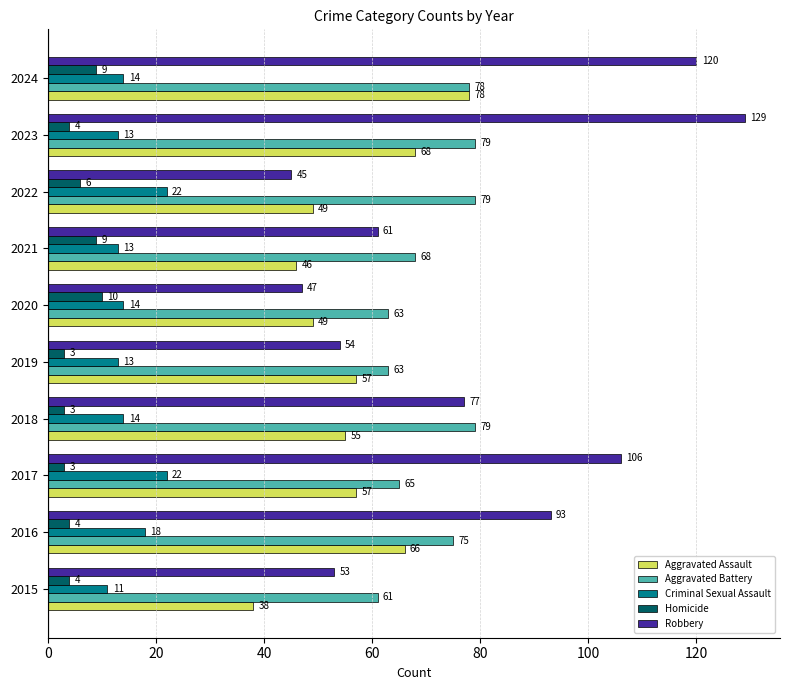

What is the sum of all Aggravated Battery values?

710